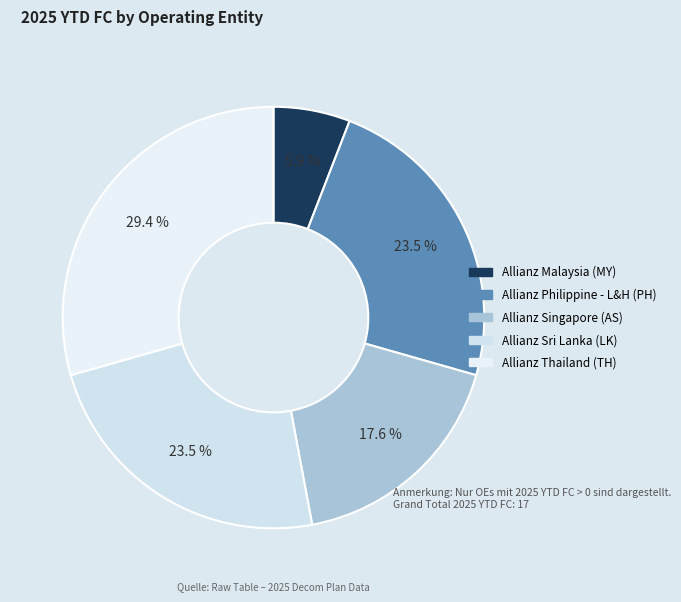

To the nearest percent, what is the difference between the Allianz Thailand (TH) and Allianz Philippine - L&H (PH) slice percentages?

6%